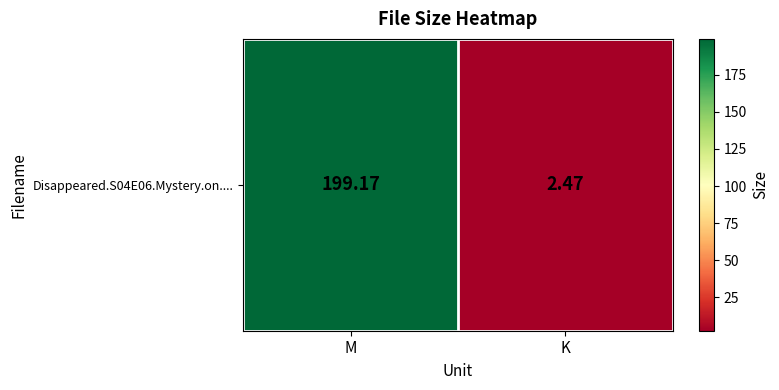

How many data points are above 199?

1